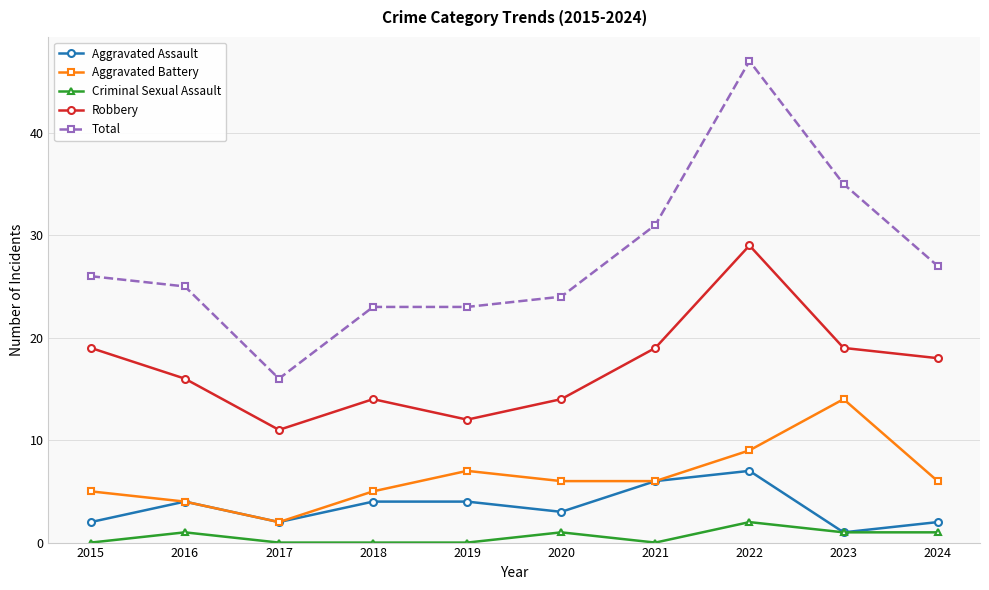

Count the number of data series in this chart.

5